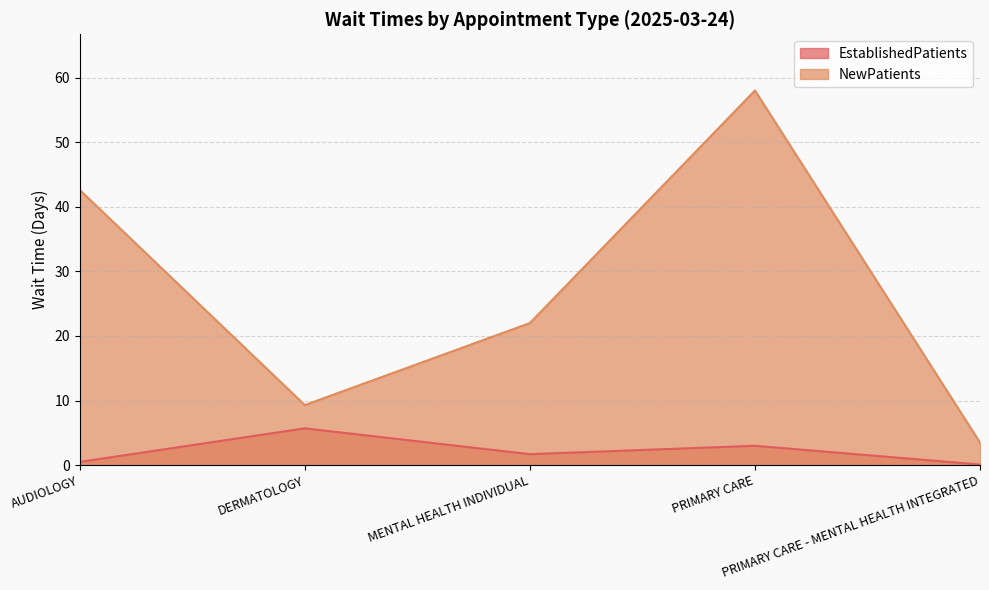

Does the chart display data point markers on the line(s)?

No